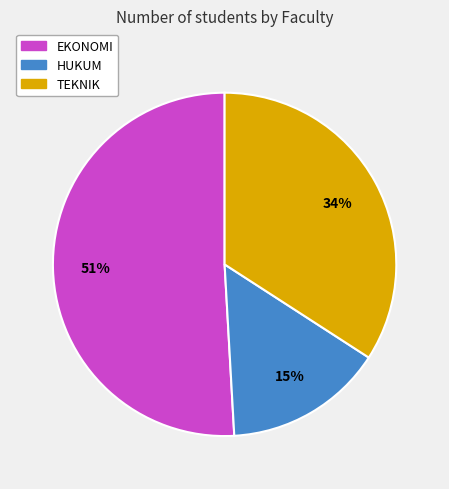

To the nearest percent, what portion does EKONOMI represent?

51%